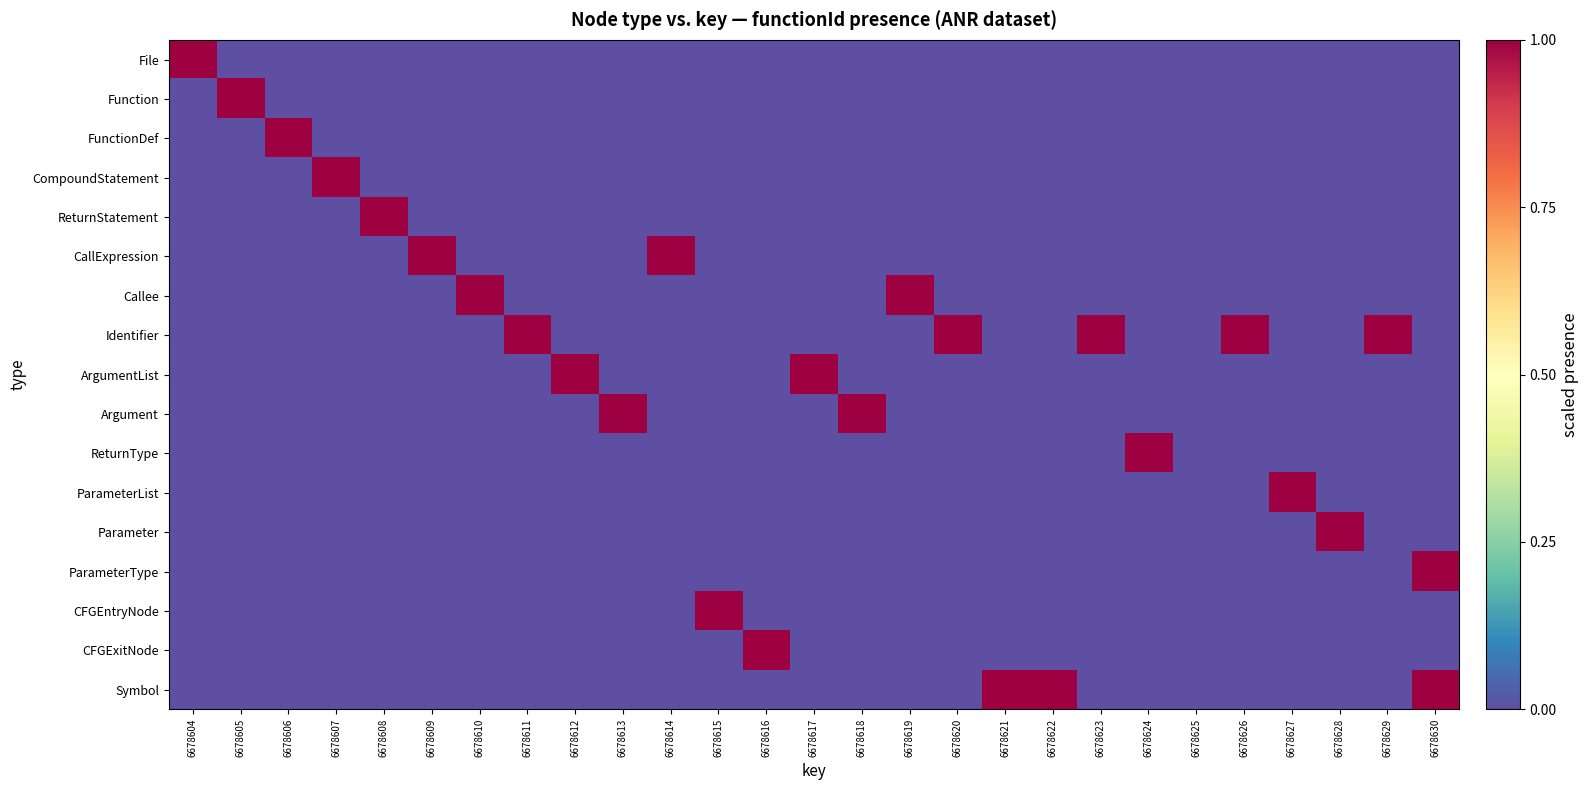

Reading left to right, extract all data points from this chart.

File: 6678604=1.0	6678605=0.0	6678606=0.0	6678607=0.0	6678608=0.0	6678609=0.0	6678610=0.0	6678611=0.0	6678612=0.0	6678613=0.0	6678614=0.0	6678615=0.0	6678616=0.0	6678617=0.0	6678618=0.0	6678619=0.0	6678620=0.0	6678621=0.0	6678622=0.0	6678623=0.0	6678624=0.0	6678625=0.0	6678626=0.0	6678627=0.0	6678628=0.0	6678629=0.0	6678630=0.0
Function: 6678604=0.0	6678605=1.0	6678606=0.0	6678607=0.0	6678608=0.0	6678609=0.0	6678610=0.0	6678611=0.0	6678612=0.0	6678613=0.0	6678614=0.0	6678615=0.0	6678616=0.0	6678617=0.0	6678618=0.0	6678619=0.0	6678620=0.0	6678621=0.0	6678622=0.0	6678623=0.0	6678624=0.0	6678625=0.0	6678626=0.0	6678627=0.0	6678628=0.0	6678629=0.0	6678630=0.0
FunctionDef: 6678604=0.0	6678605=0.0	6678606=1.0	6678607=0.0	6678608=0.0	6678609=0.0	6678610=0.0	6678611=0.0	6678612=0.0	6678613=0.0	6678614=0.0	6678615=0.0	6678616=0.0	6678617=0.0	6678618=0.0	6678619=0.0	6678620=0.0	6678621=0.0	6678622=0.0	6678623=0.0	6678624=0.0	6678625=0.0	6678626=0.0	6678627=0.0	6678628=0.0	6678629=0.0	6678630=0.0
CompoundStatement: 6678604=0.0	6678605=0.0	6678606=0.0	6678607=1.0	6678608=0.0	6678609=0.0	6678610=0.0	6678611=0.0	6678612=0.0	6678613=0.0	6678614=0.0	6678615=0.0	6678616=0.0	6678617=0.0	6678618=0.0	6678619=0.0	6678620=0.0	6678621=0.0	6678622=0.0	6678623=0.0	6678624=0.0	6678625=0.0	6678626=0.0	6678627=0.0	6678628=0.0	6678629=0.0	6678630=0.0
ReturnStatement: 6678604=0.0	6678605=0.0	6678606=0.0	6678607=0.0	6678608=1.0	6678609=0.0	6678610=0.0	6678611=0.0	6678612=0.0	6678613=0.0	6678614=0.0	6678615=0.0	6678616=0.0	6678617=0.0	6678618=0.0	6678619=0.0	6678620=0.0	6678621=0.0	6678622=0.0	6678623=0.0	6678624=0.0	6678625=0.0	6678626=0.0	6678627=0.0	6678628=0.0	6678629=0.0	6678630=0.0
CallExpression: 6678604=0.0	6678605=0.0	6678606=0.0	6678607=0.0	6678608=0.0	6678609=1.0	6678610=0.0	6678611=0.0	6678612=0.0	6678613=0.0	6678614=1.0	6678615=0.0	6678616=0.0	6678617=0.0	6678618=0.0	6678619=0.0	6678620=0.0	6678621=0.0	6678622=0.0	6678623=0.0	6678624=0.0	6678625=0.0	6678626=0.0	6678627=0.0	6678628=0.0	6678629=0.0	6678630=0.0
Callee: 6678604=0.0	6678605=0.0	6678606=0.0	6678607=0.0	6678608=0.0	6678609=0.0	6678610=1.0	6678611=0.0	6678612=0.0	6678613=0.0	6678614=0.0	6678615=0.0	6678616=0.0	6678617=0.0	6678618=0.0	6678619=1.0	6678620=0.0	6678621=0.0	6678622=0.0	6678623=0.0	6678624=0.0	6678625=0.0	6678626=0.0	6678627=0.0	6678628=0.0	6678629=0.0	6678630=0.0
Identifier: 6678604=0.0	6678605=0.0	6678606=0.0	6678607=0.0	6678608=0.0	6678609=0.0	6678610=0.0	6678611=1.0	6678612=0.0	6678613=0.0	6678614=0.0	6678615=0.0	6678616=0.0	6678617=0.0	6678618=0.0	6678619=0.0	6678620=1.0	6678621=0.0	6678622=0.0	6678623=1.0	6678624=0.0	6678625=0.0	6678626=1.0	6678627=0.0	6678628=0.0	6678629=1.0	6678630=0.0
ArgumentList: 6678604=0.0	6678605=0.0	6678606=0.0	6678607=0.0	6678608=0.0	6678609=0.0	6678610=0.0	6678611=0.0	6678612=1.0	6678613=0.0	6678614=0.0	6678615=0.0	6678616=0.0	6678617=1.0	6678618=0.0	6678619=0.0	6678620=0.0	6678621=0.0	6678622=0.0	6678623=0.0	6678624=0.0	6678625=0.0	6678626=0.0	6678627=0.0	6678628=0.0	6678629=0.0	6678630=0.0
Argument: 6678604=0.0	6678605=0.0	6678606=0.0	6678607=0.0	6678608=0.0	6678609=0.0	6678610=0.0	6678611=0.0	6678612=0.0	6678613=1.0	6678614=0.0	6678615=0.0	6678616=0.0	6678617=0.0	6678618=1.0	6678619=0.0	6678620=0.0	6678621=0.0	6678622=0.0	6678623=0.0	6678624=0.0	6678625=0.0	6678626=0.0	6678627=0.0	6678628=0.0	6678629=0.0	6678630=0.0
ReturnType: 6678604=0.0	6678605=0.0	6678606=0.0	6678607=0.0	6678608=0.0	6678609=0.0	6678610=0.0	6678611=0.0	6678612=0.0	6678613=0.0	6678614=0.0	6678615=0.0	6678616=0.0	6678617=0.0	6678618=0.0	6678619=0.0	6678620=0.0	6678621=0.0	6678622=0.0	6678623=0.0	6678624=1.0	6678625=0.0	6678626=0.0	6678627=0.0	6678628=0.0	6678629=0.0	6678630=0.0
ParameterList: 6678604=0.0	6678605=0.0	6678606=0.0	6678607=0.0	6678608=0.0	6678609=0.0	6678610=0.0	6678611=0.0	6678612=0.0	6678613=0.0	6678614=0.0	6678615=0.0	6678616=0.0	6678617=0.0	6678618=0.0	6678619=0.0	6678620=0.0	6678621=0.0	6678622=0.0	6678623=0.0	6678624=0.0	6678625=0.0	6678626=0.0	6678627=1.0	6678628=0.0	6678629=0.0	6678630=0.0
Parameter: 6678604=0.0	6678605=0.0	6678606=0.0	6678607=0.0	6678608=0.0	6678609=0.0	6678610=0.0	6678611=0.0	6678612=0.0	6678613=0.0	6678614=0.0	6678615=0.0	6678616=0.0	6678617=0.0	6678618=0.0	6678619=0.0	6678620=0.0	6678621=0.0	6678622=0.0	6678623=0.0	6678624=0.0	6678625=0.0	6678626=0.0	6678627=0.0	6678628=1.0	6678629=0.0	6678630=0.0
ParameterType: 6678604=0.0	6678605=0.0	6678606=0.0	6678607=0.0	6678608=0.0	6678609=0.0	6678610=0.0	6678611=0.0	6678612=0.0	6678613=0.0	6678614=0.0	6678615=0.0	6678616=0.0	6678617=0.0	6678618=0.0	6678619=0.0	6678620=0.0	6678621=0.0	6678622=0.0	6678623=0.0	6678624=0.0	6678625=0.0	6678626=0.0	6678627=0.0	6678628=0.0	6678629=0.0	6678630=1.0
CFGEntryNode: 6678604=0.0	6678605=0.0	6678606=0.0	6678607=0.0	6678608=0.0	6678609=0.0	6678610=0.0	6678611=0.0	6678612=0.0	6678613=0.0	6678614=0.0	6678615=1.0	6678616=0.0	6678617=0.0	6678618=0.0	6678619=0.0	6678620=0.0	6678621=0.0	6678622=0.0	6678623=0.0	6678624=0.0	6678625=0.0	6678626=0.0	6678627=0.0	6678628=0.0	6678629=0.0	6678630=0.0
CFGExitNode: 6678604=0.0	6678605=0.0	6678606=0.0	6678607=0.0	6678608=0.0	6678609=0.0	6678610=0.0	6678611=0.0	6678612=0.0	6678613=0.0	6678614=0.0	6678615=0.0	6678616=1.0	6678617=0.0	6678618=0.0	6678619=0.0	6678620=0.0	6678621=0.0	6678622=0.0	6678623=0.0	6678624=0.0	6678625=0.0	6678626=0.0	6678627=0.0	6678628=0.0	6678629=0.0	6678630=0.0
Symbol: 6678604=0.0	6678605=0.0	6678606=0.0	6678607=0.0	6678608=0.0	6678609=0.0	6678610=0.0	6678611=0.0	6678612=0.0	6678613=0.0	6678614=0.0	6678615=0.0	6678616=0.0	6678617=0.0	6678618=0.0	6678619=0.0	6678620=0.0	6678621=1.0	6678622=1.0	6678623=0.0	6678624=0.0	6678625=0.0	6678626=0.0	6678627=0.0	6678628=0.0	6678629=0.0	6678630=1.0